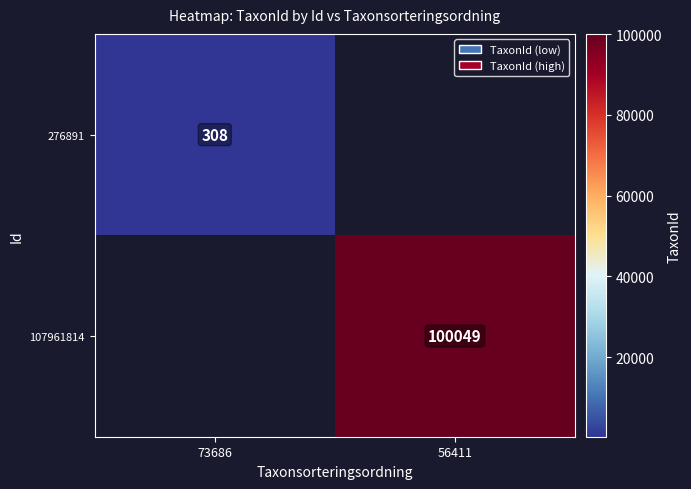

How many distinct data groups are displayed?

2